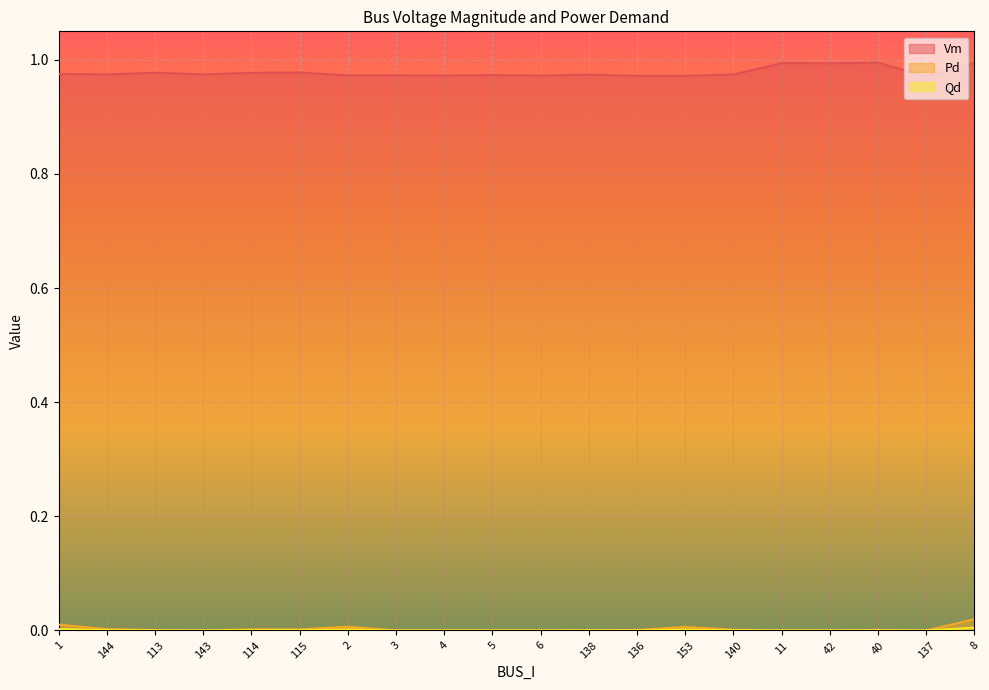

At 136, list the series in order from smallest to largest.

Qd, Pd, Vm